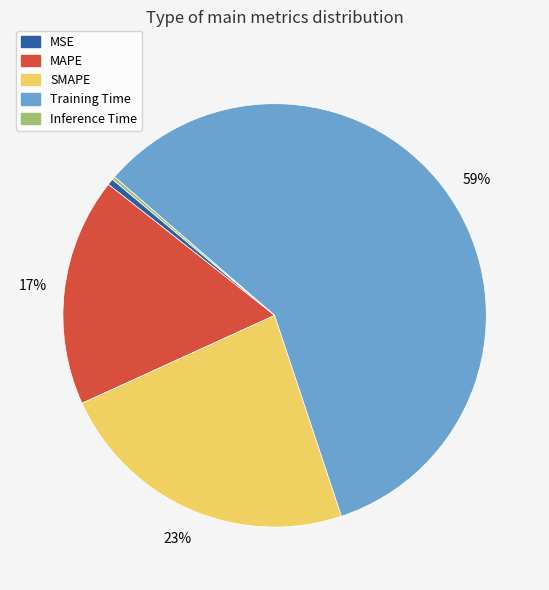

Is there a majority slice in this chart?

Yes